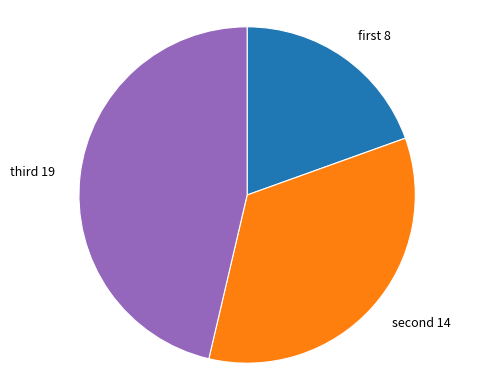

How many slices are in this pie chart?

3